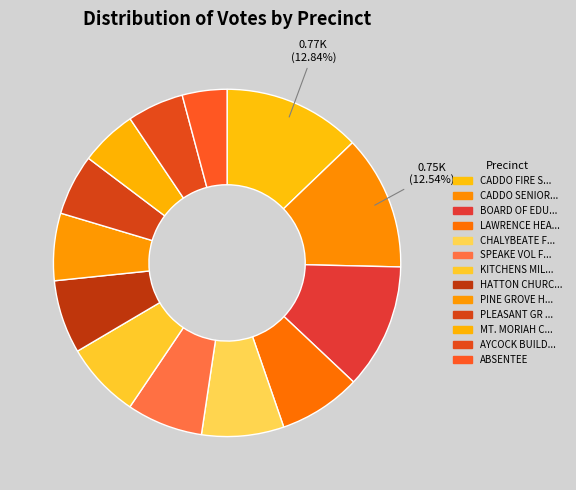

Does any single category account for the majority?

No